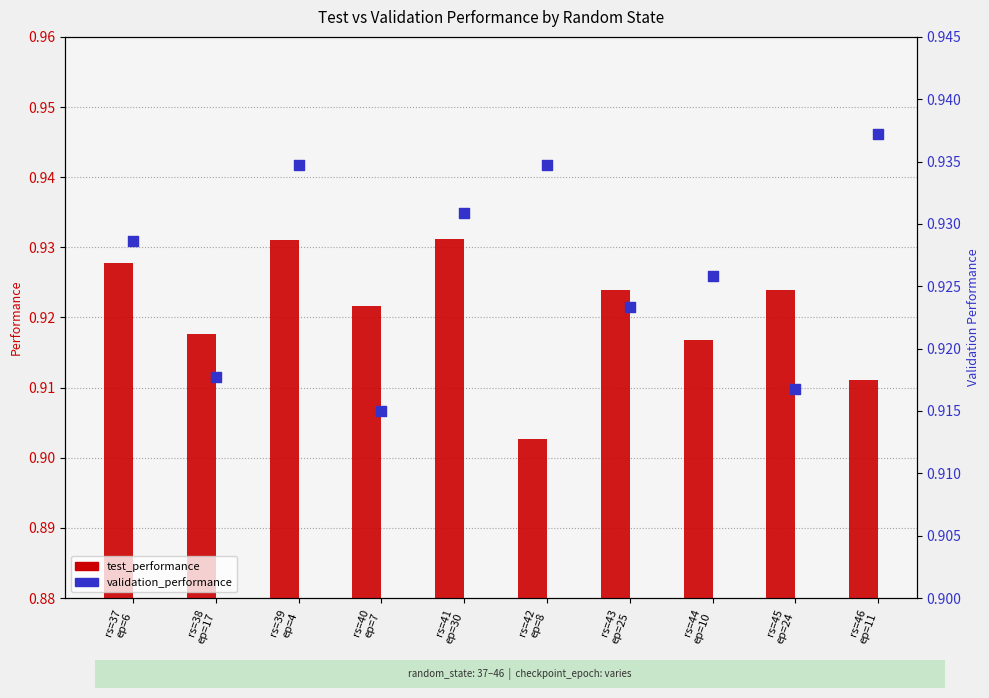

Is the value of validation_performance at rs=42
ep=8 greater than the value of test_performance at rs=45
ep=24?

Yes